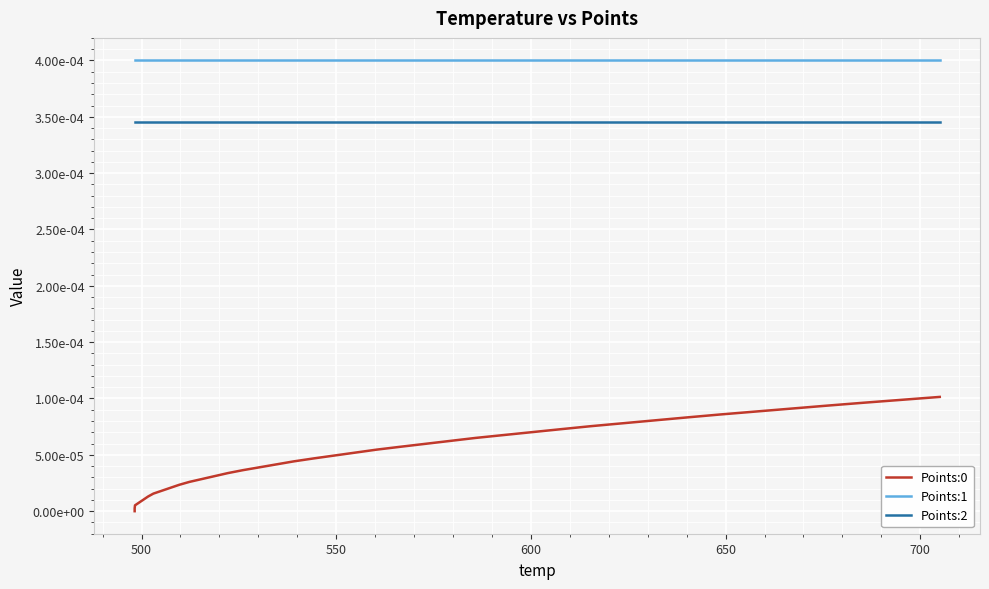

Which series has the largest range (max minus min)?

Points:0